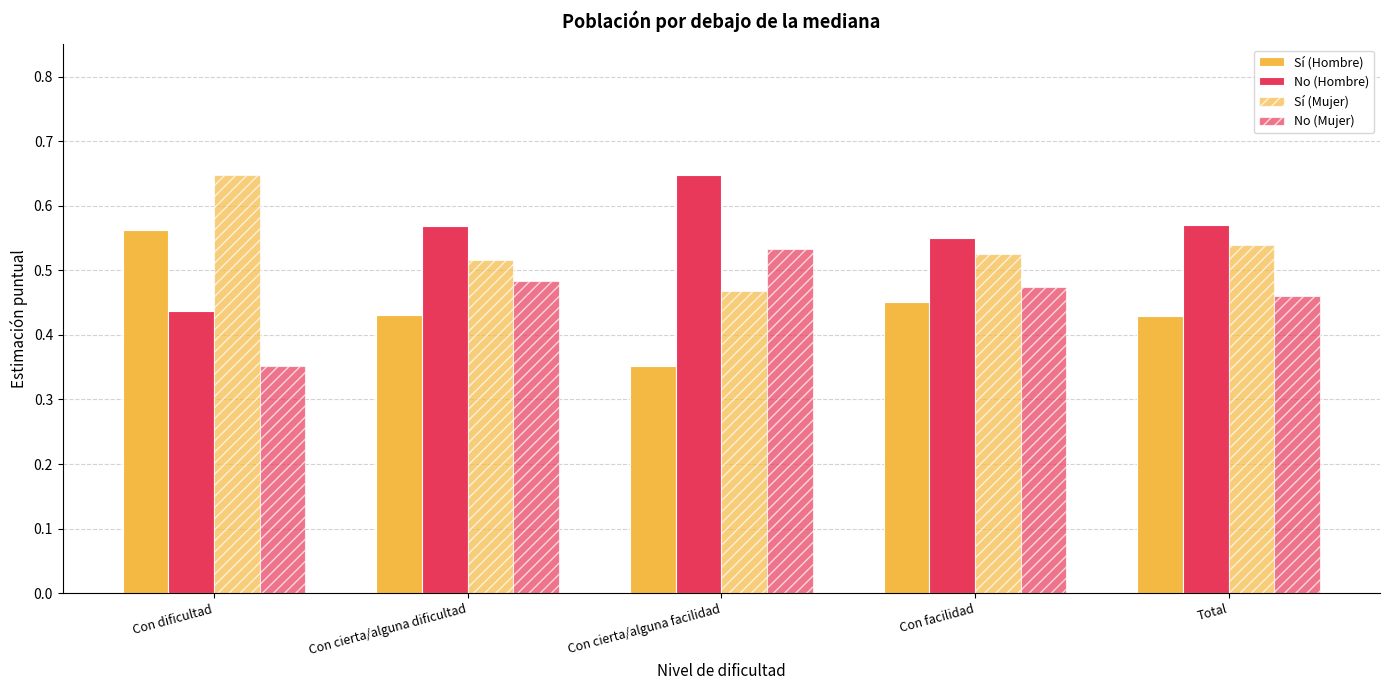

What is the lowest value of the No (Mujer) series?

0.4